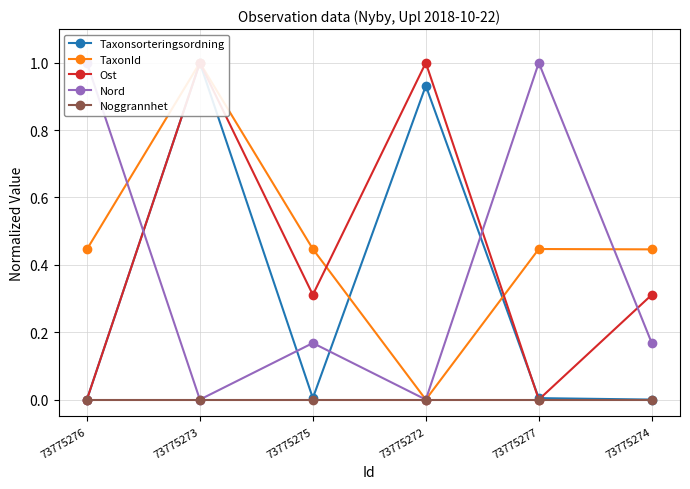

Is this an area chart (filled region under the line)?

No